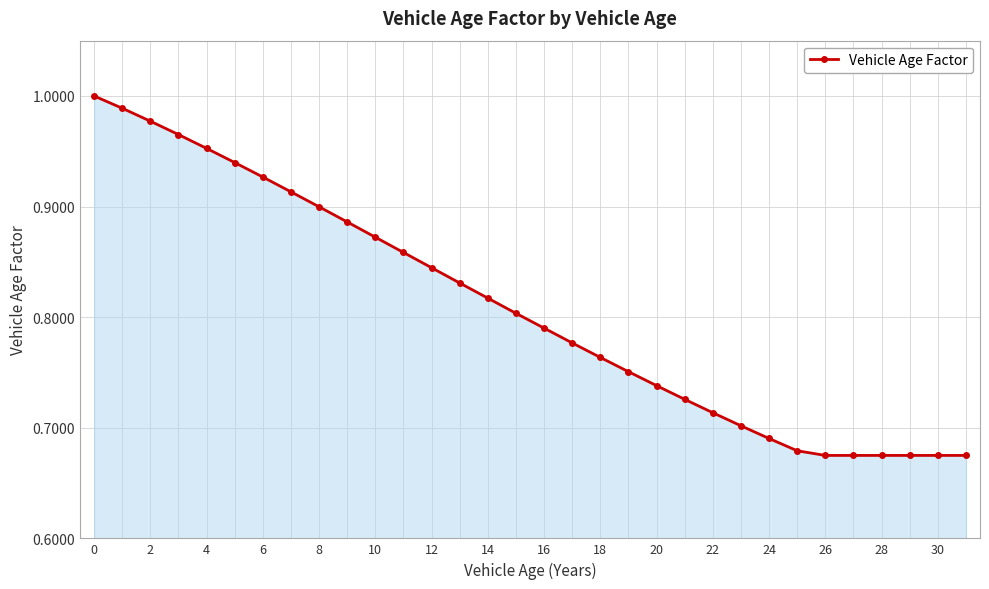

What is the sum of all values?

25.9